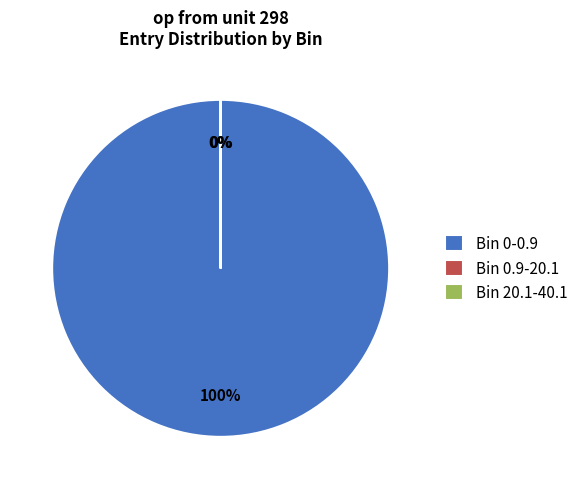

What percentage is the Bin 0-0.9 slice, to the nearest percent?

100%